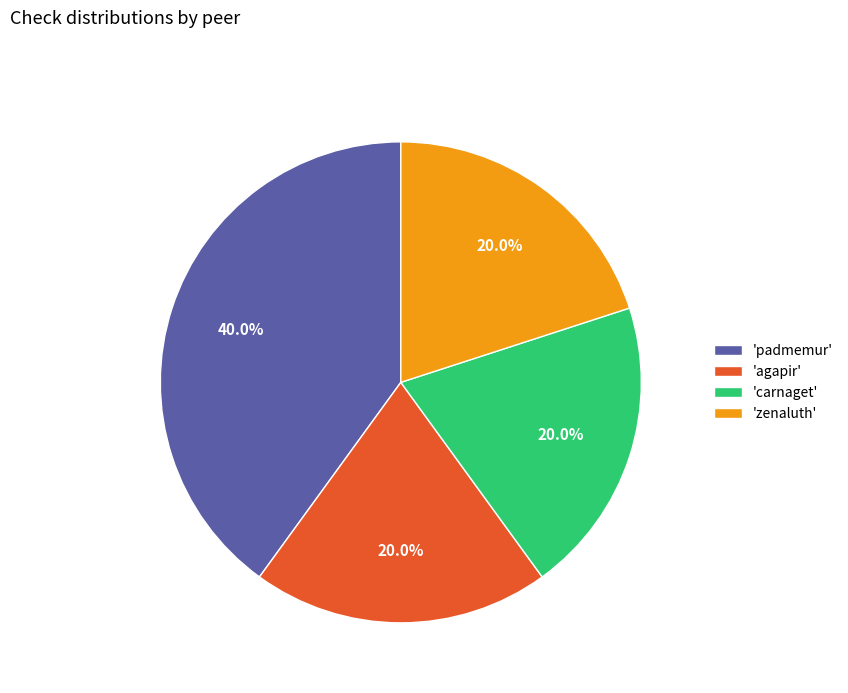

Is there any slice that represents more than half of the pie?

No